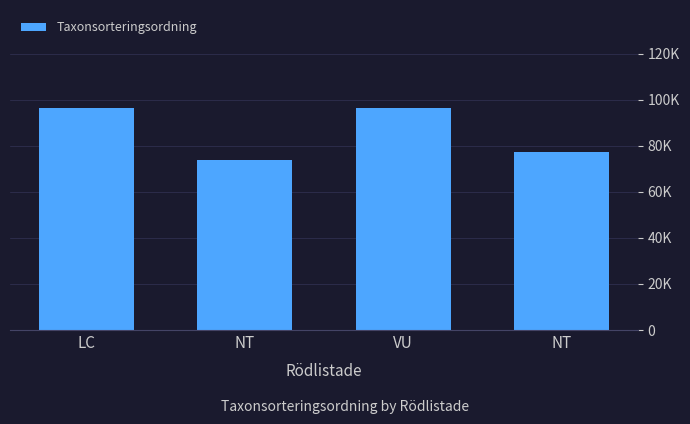

What is the value of the 1st bar from the left?

96367